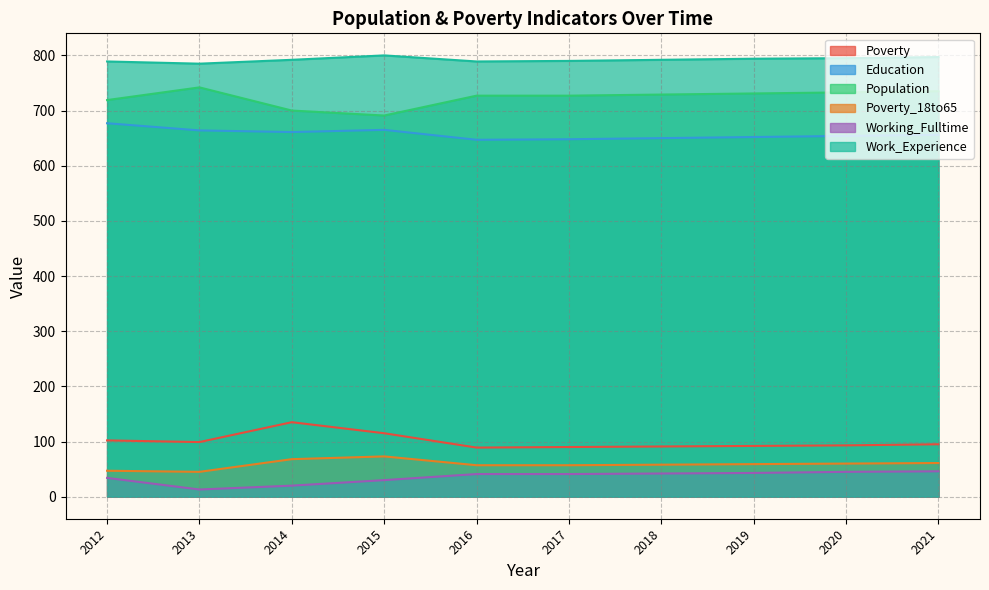

Rank the series by their maximum value, from highest to lowest.

Work_Experience, Population, Education, Poverty, Poverty_18to65, Working_Fulltime